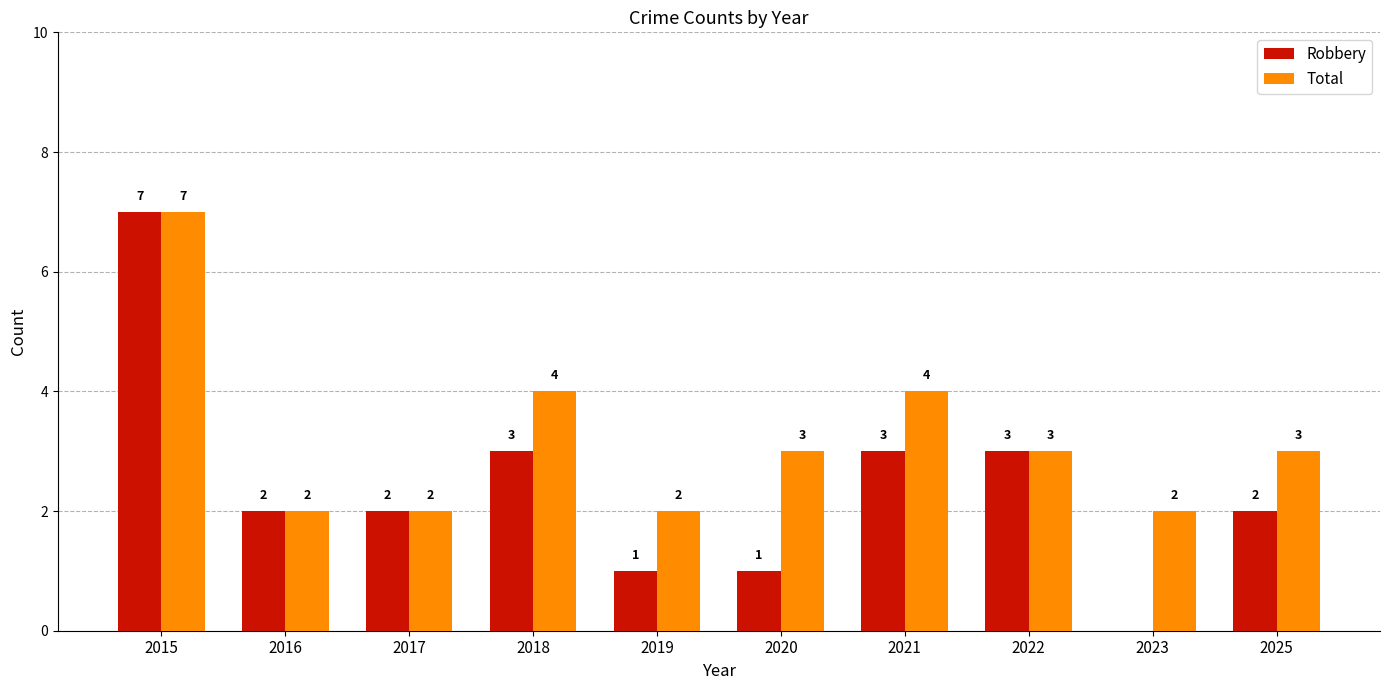

What is the sum of the Total values at 2021 and 2017?

6